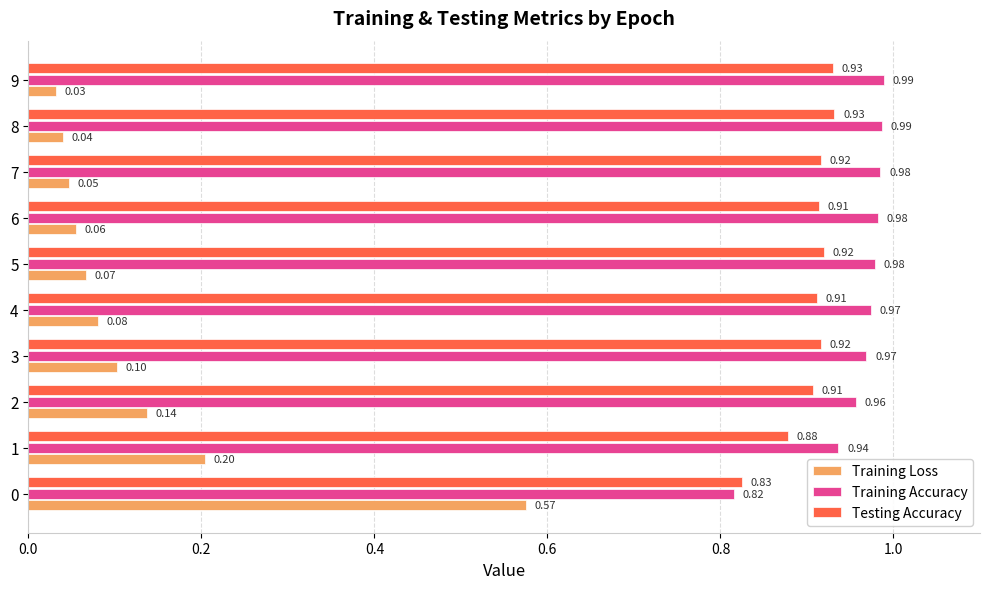

Rank the series by their maximum value, from highest to lowest.

Training Accuracy, Testing Accuracy, Training Loss